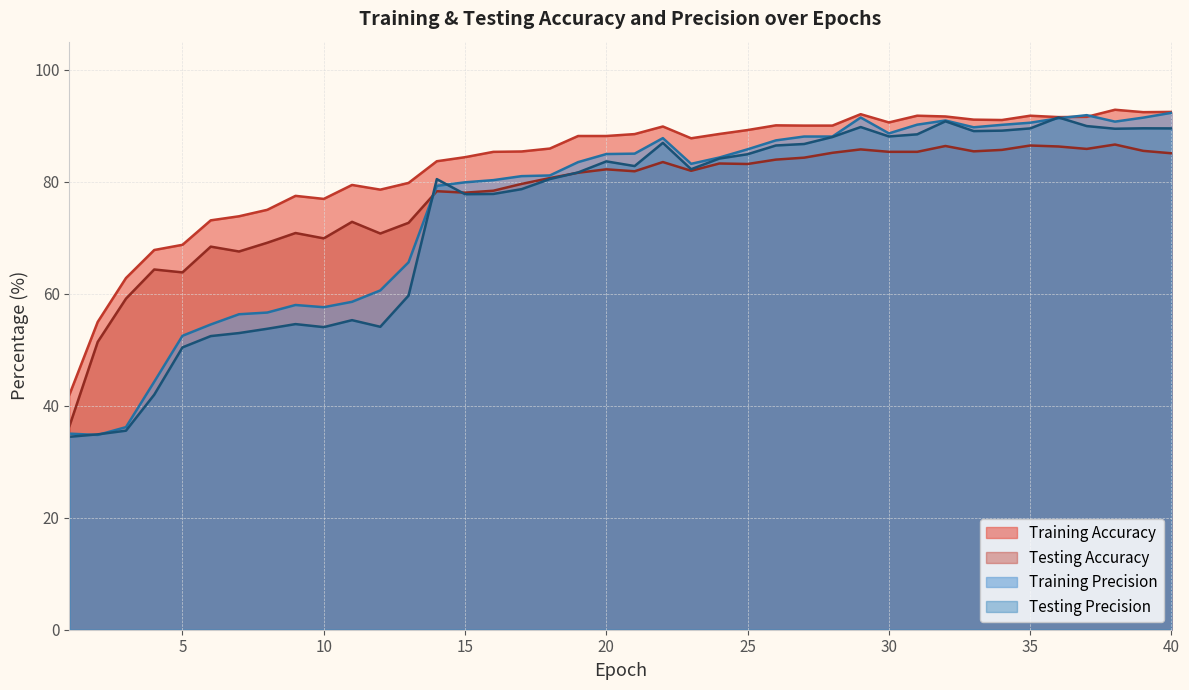

Which series has the largest total across all categories?

Training Accuracy